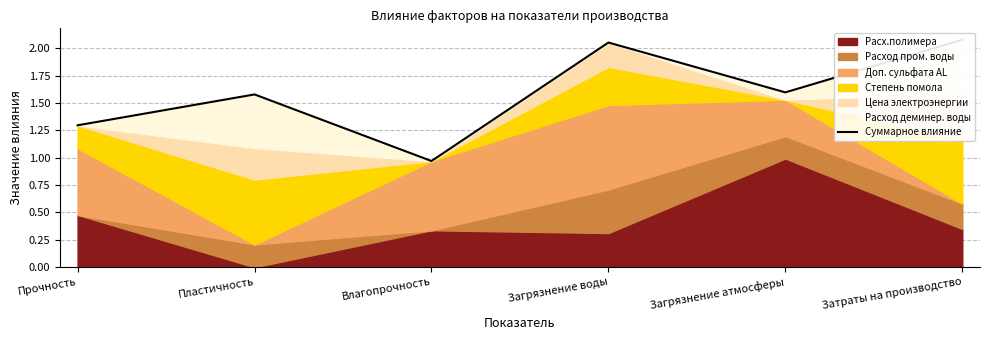

Reading right to left, list all the values displayed in this chart.

2.1	1.6	2.1	1.0	1.6	1.3